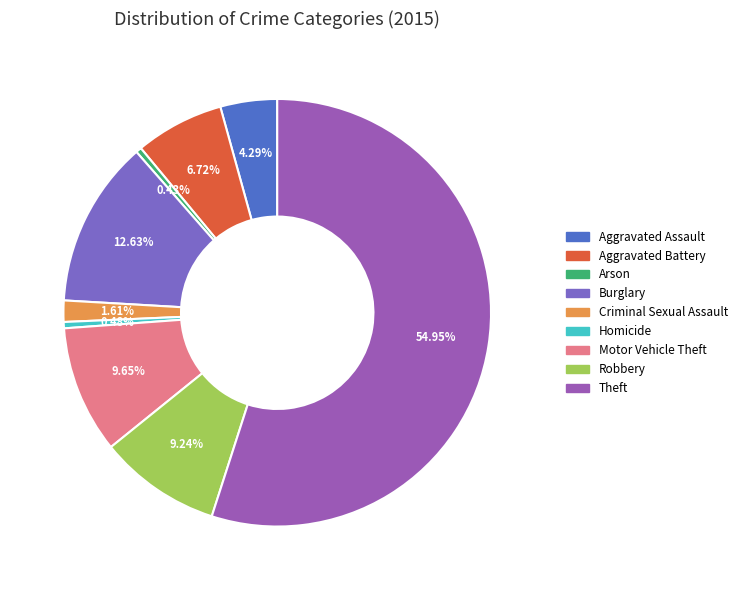

Which category has the biggest portion of the pie?

Theft